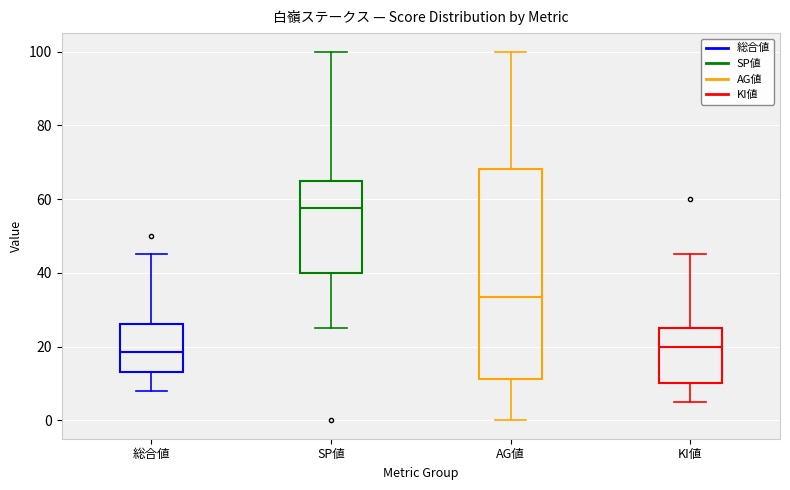

Where does the median line of the box for 総合値 sit on the y-axis? The values are not printed on the chart, so give them approximately, as read against the axis.

18